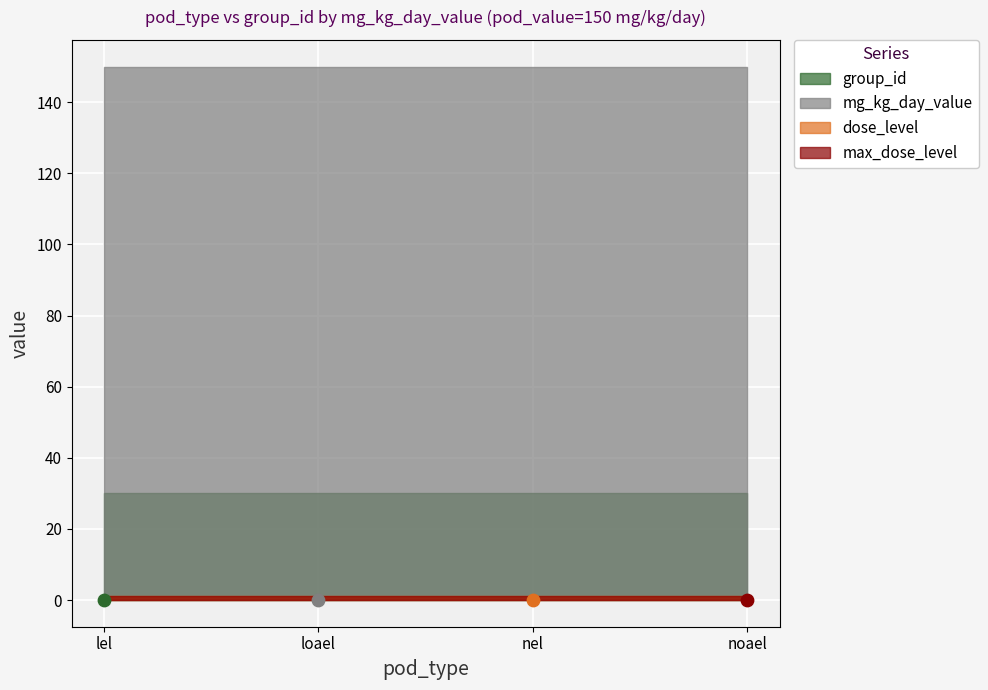

At which category is the sum across all series the highest?

lel